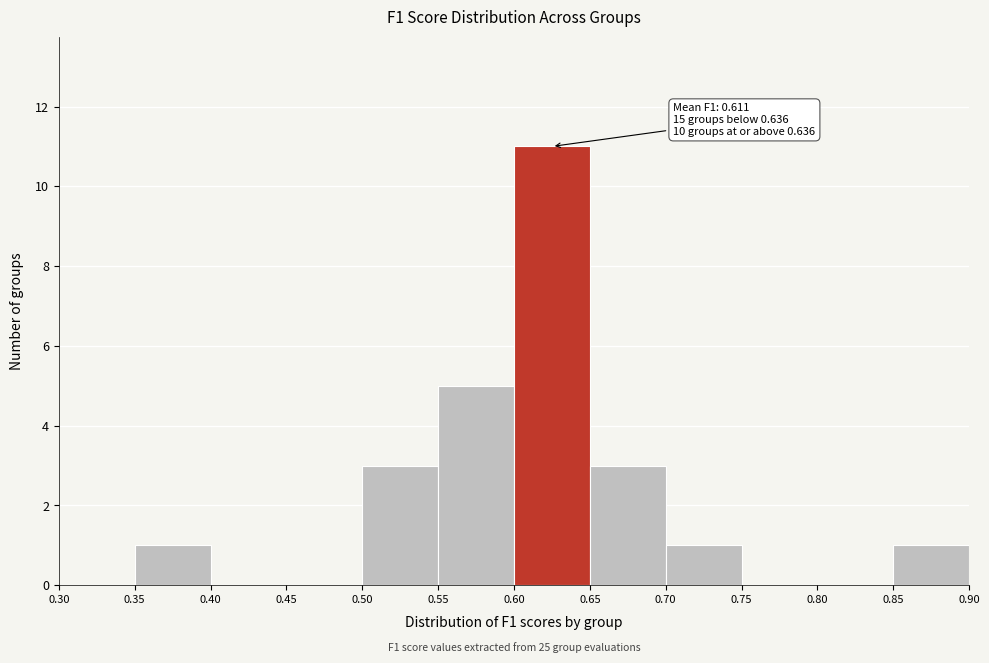

Which range on the x-axis has the tallest bar?

0.60 to 0.65